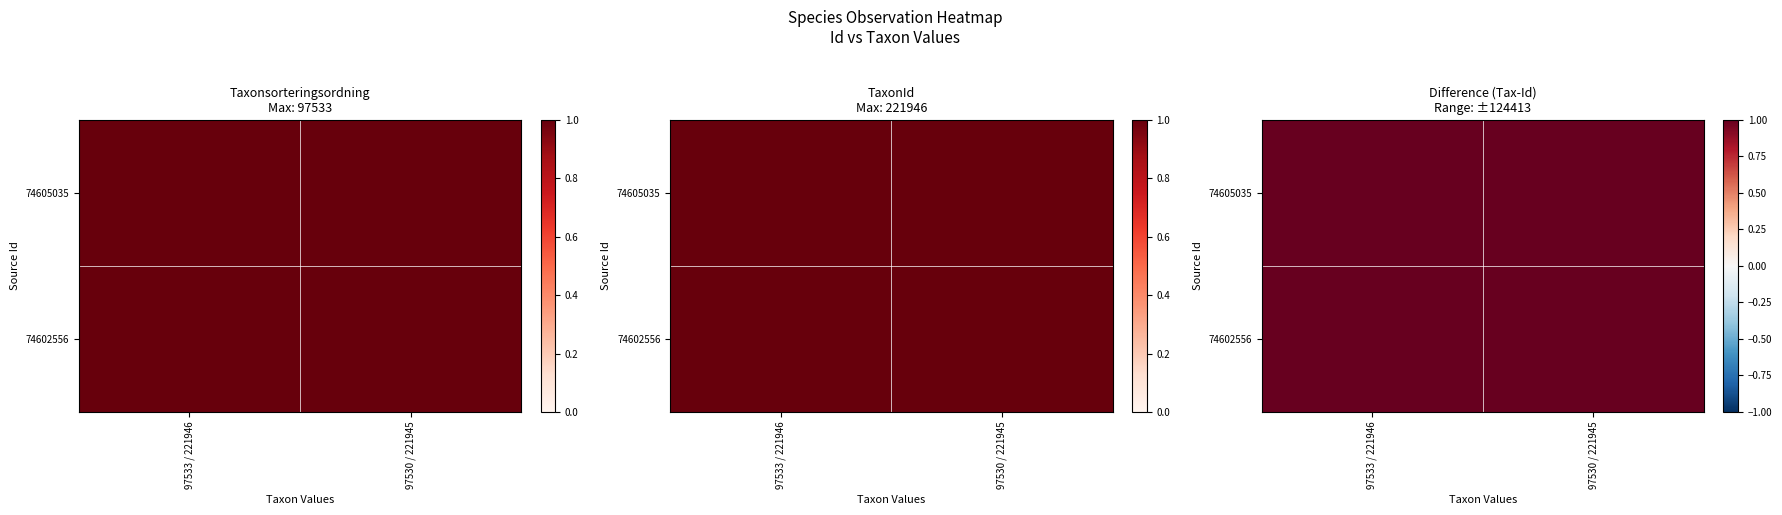

Which has a higher value, 97533 / 221946 or 97530 / 221945?

97530 / 221945